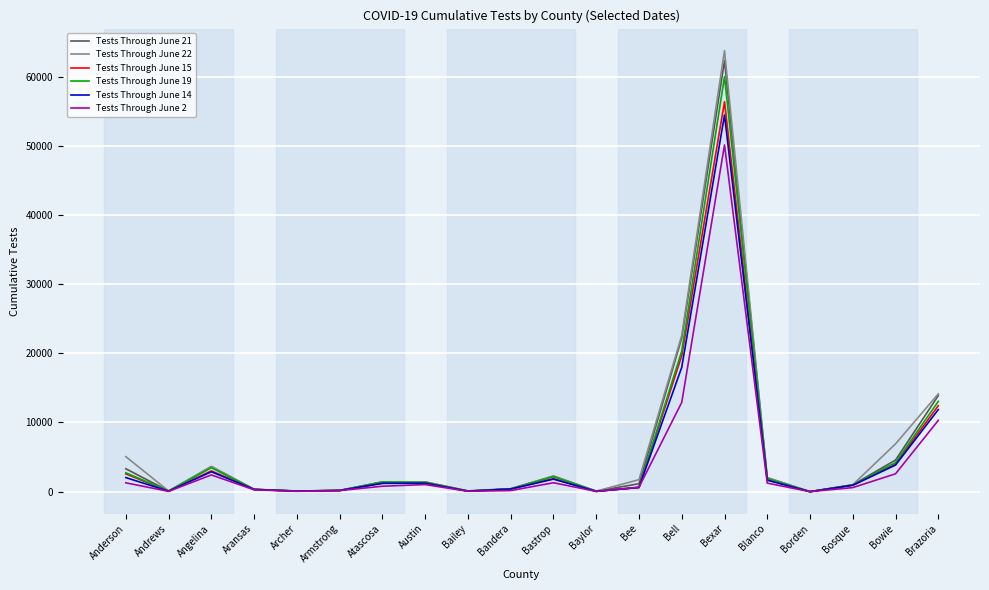

What is the difference between the highest and lowest values at Angelina?

1244